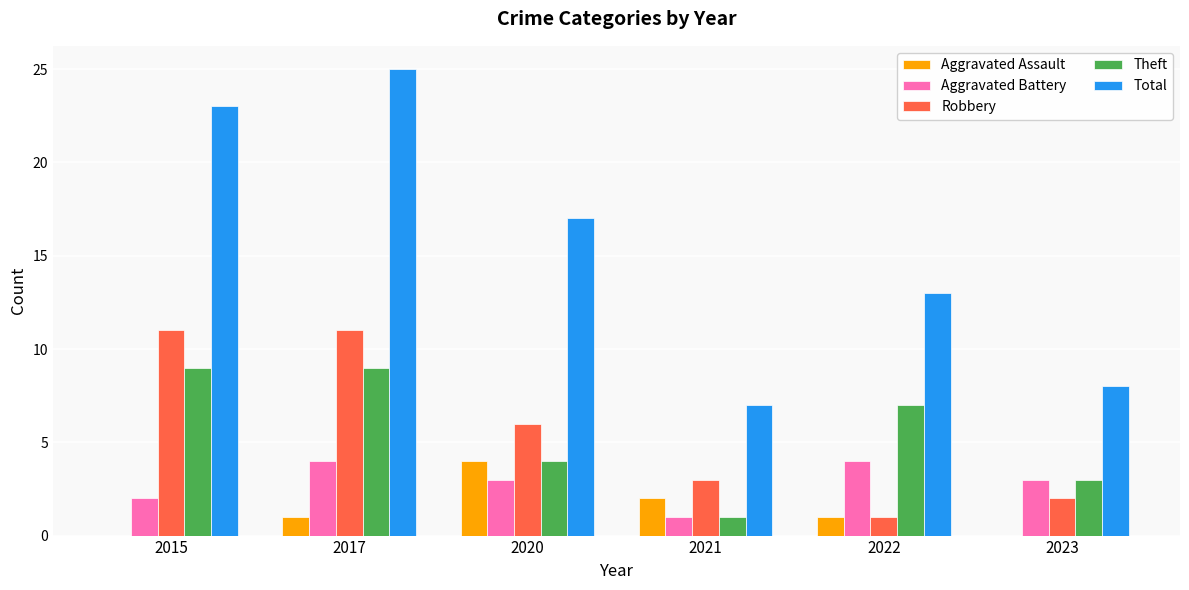

How many data points does each series have?

6